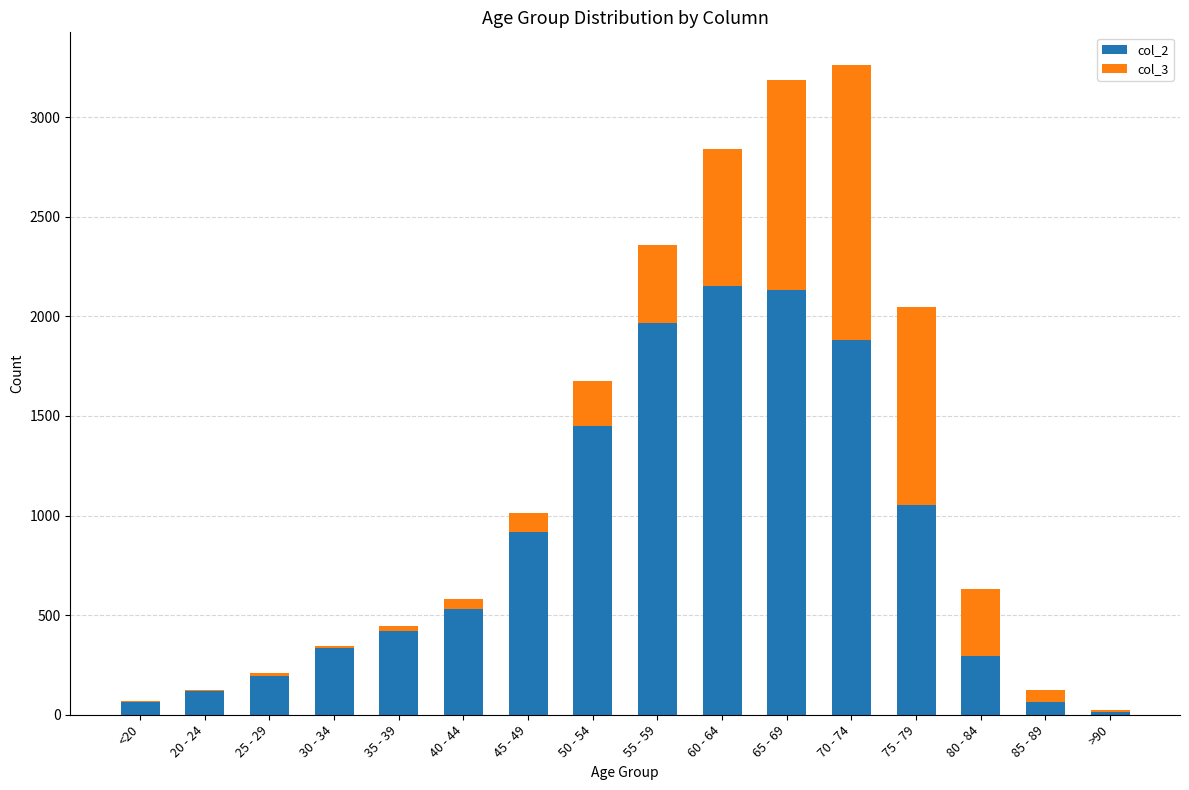

The value of col_2 at 60 - 64 is 3608. True or false?

False